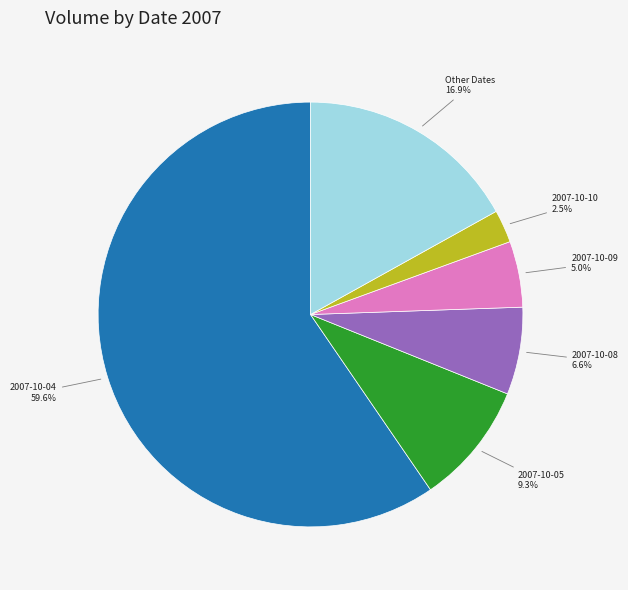

Is there any slice that represents more than half of the pie?

Yes